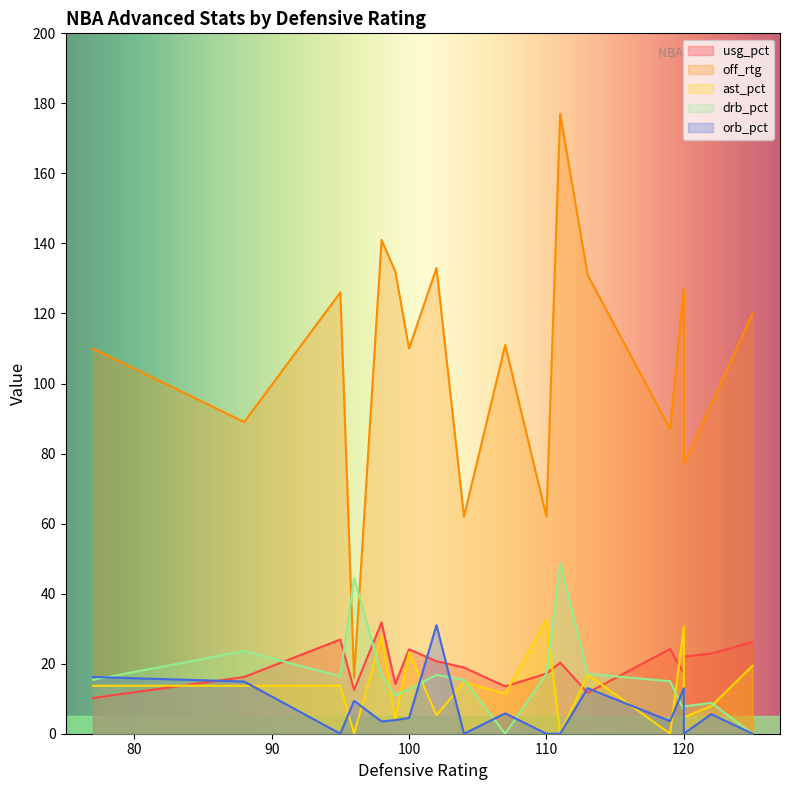

Between 15 and 17, which series saw the biggest shift?

off_rtg